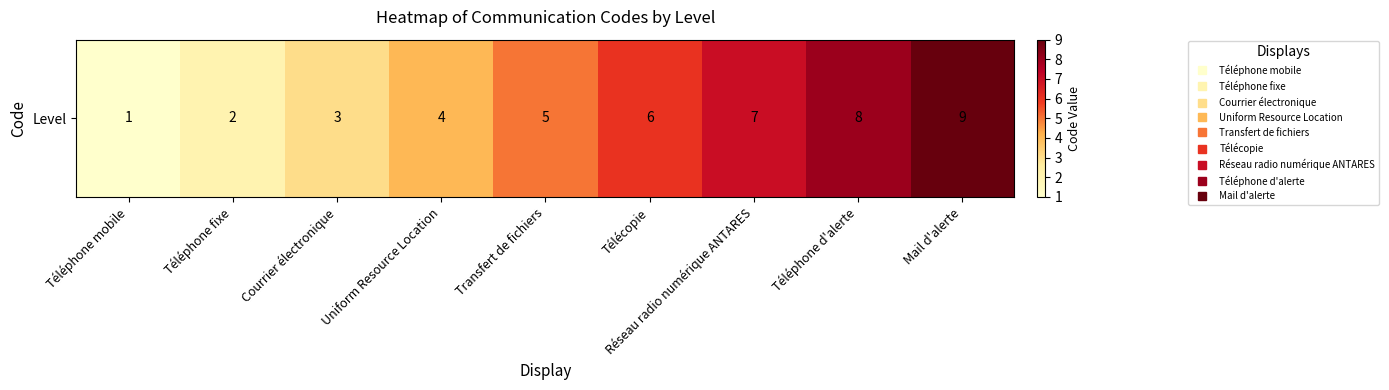

Between Téléphone fixe and Réseau radio numérique ANTARES, which is larger?

Réseau radio numérique ANTARES